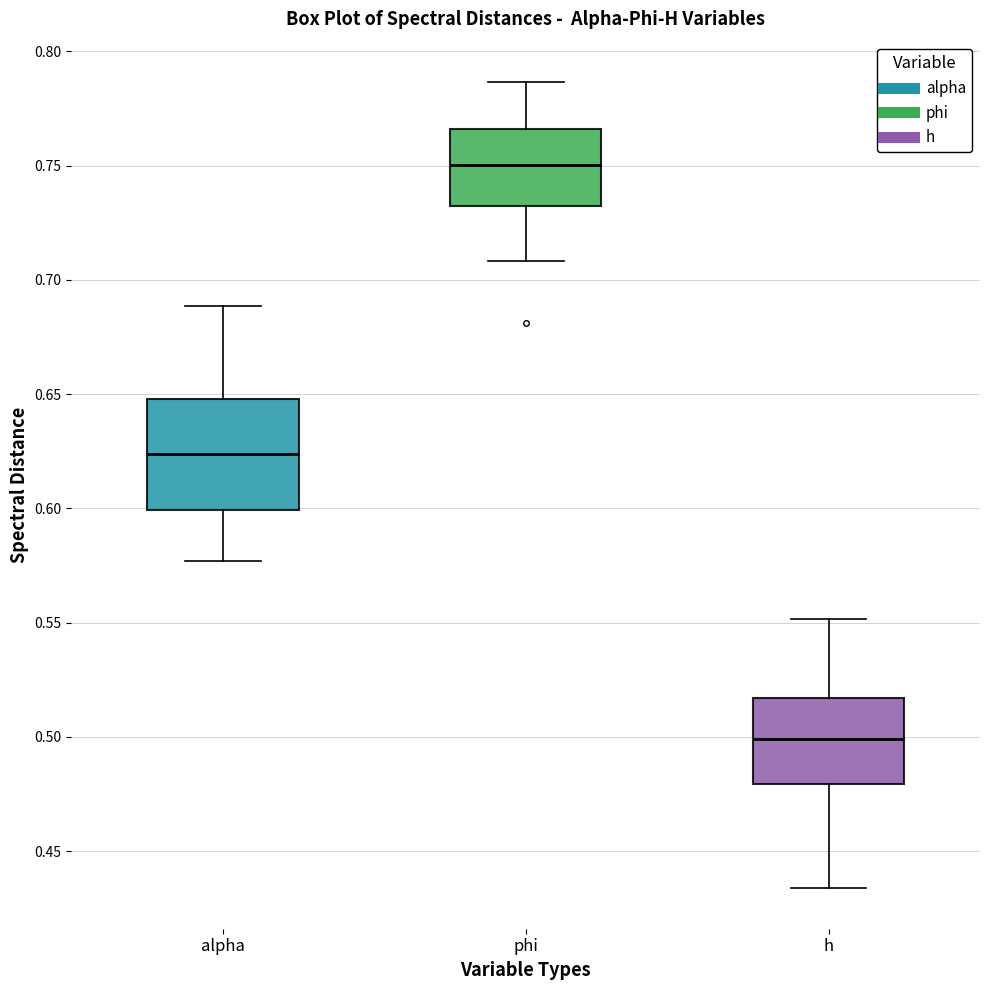

Which box is the tallest, from its lower edge to its upper edge?

alpha